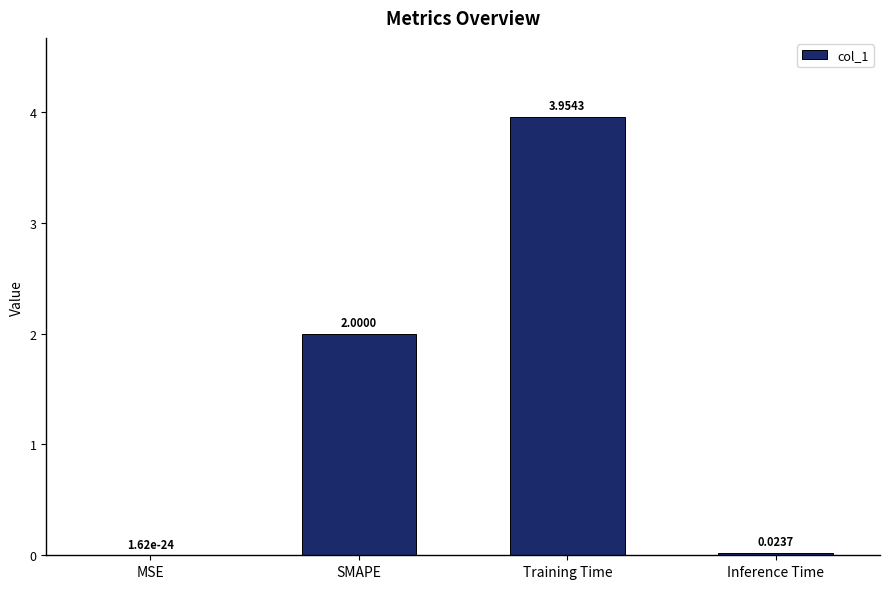

Where is the data nearest to the value 1?

Inference Time